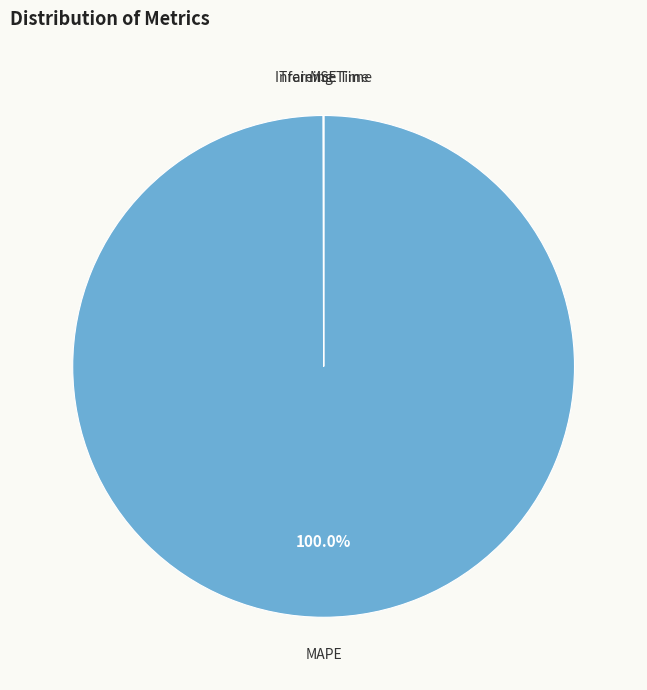

Is there any slice that represents more than half of the pie?

Yes